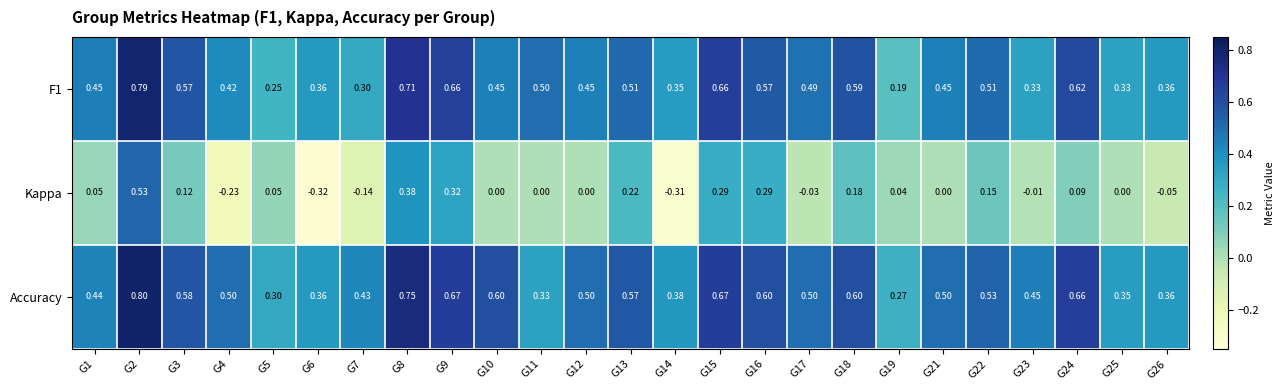

Is the value of Kappa at G1 greater than the value of F1 at G11?

No